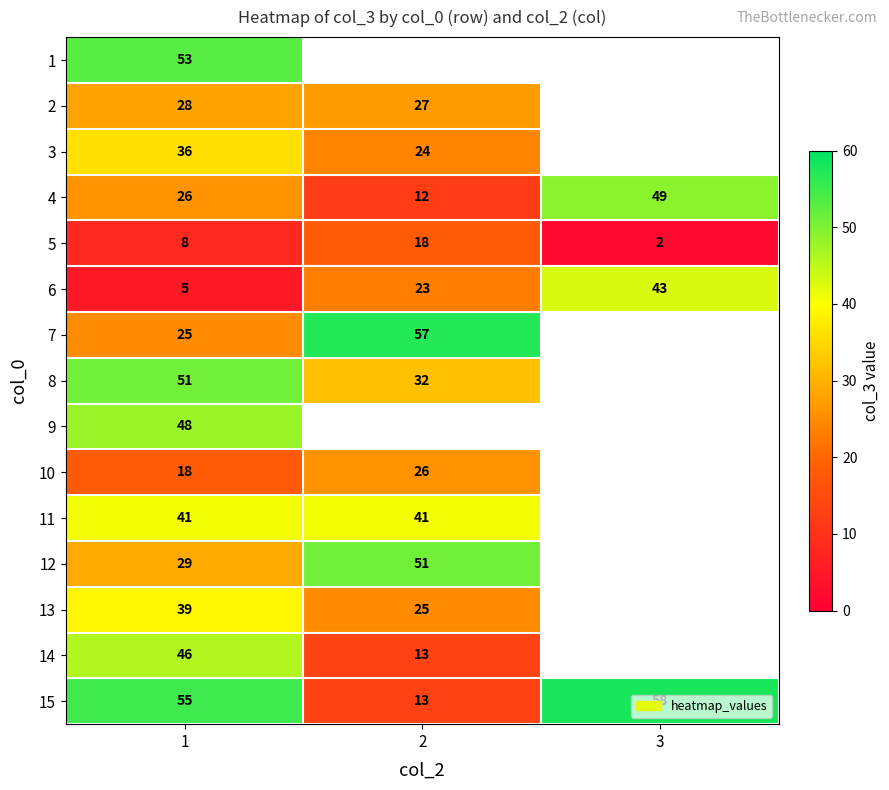

What is the difference between the maximum and minimum values in the 6 series?

38